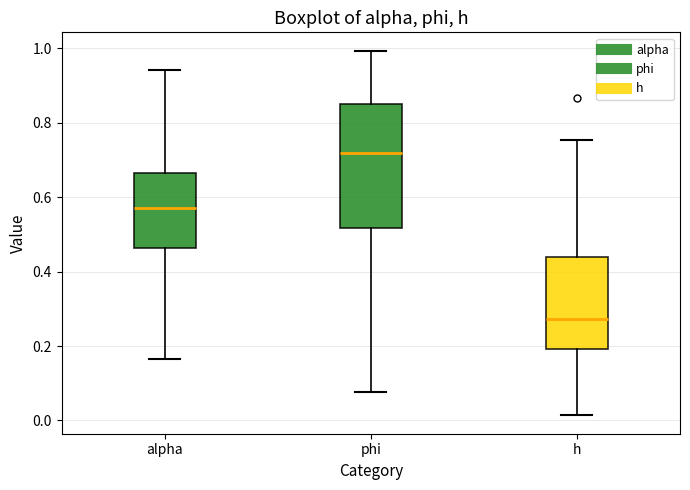

Comparing the boxes themselves (not the whiskers), which one is the tallest?

phi